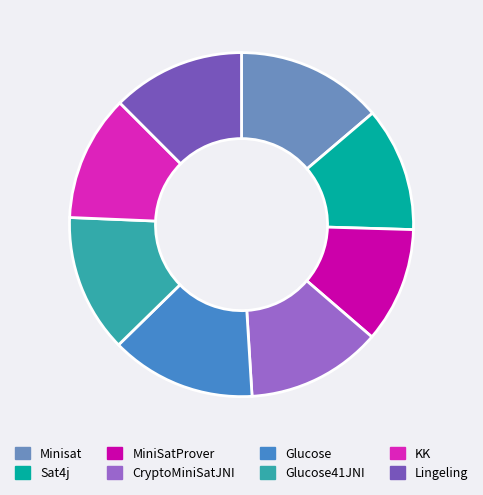

How many segments does this pie chart have?

8